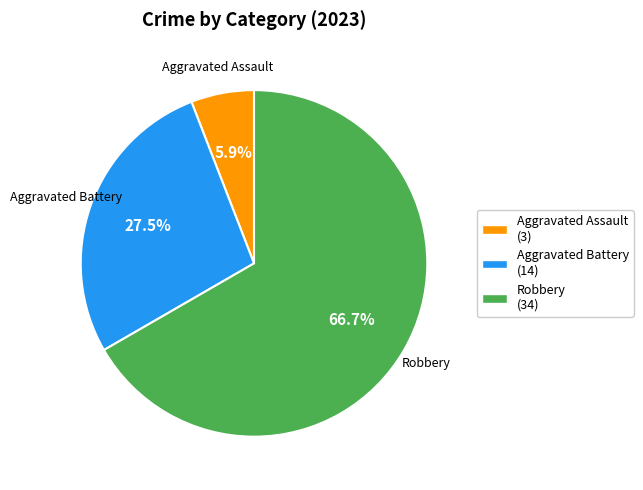

Does Aggravated Assault account for over 50% of the chart?

No